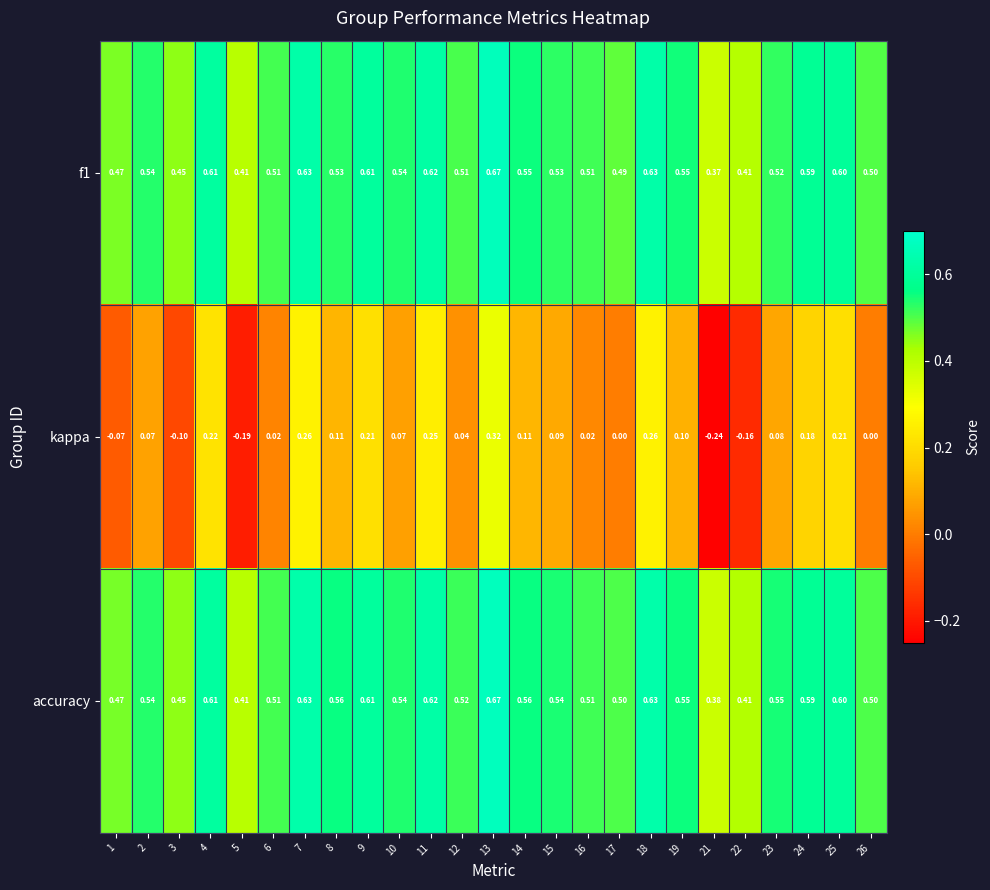

Which series has the largest range (max minus min)?

kappa